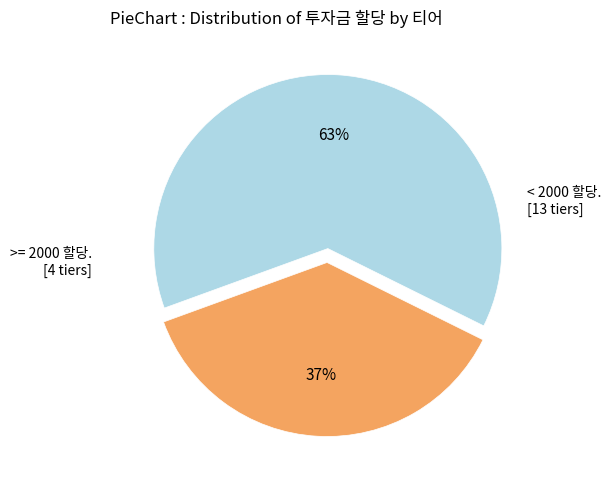

To the nearest percent, what is the difference between the largest and smallest slice percentages?

26%